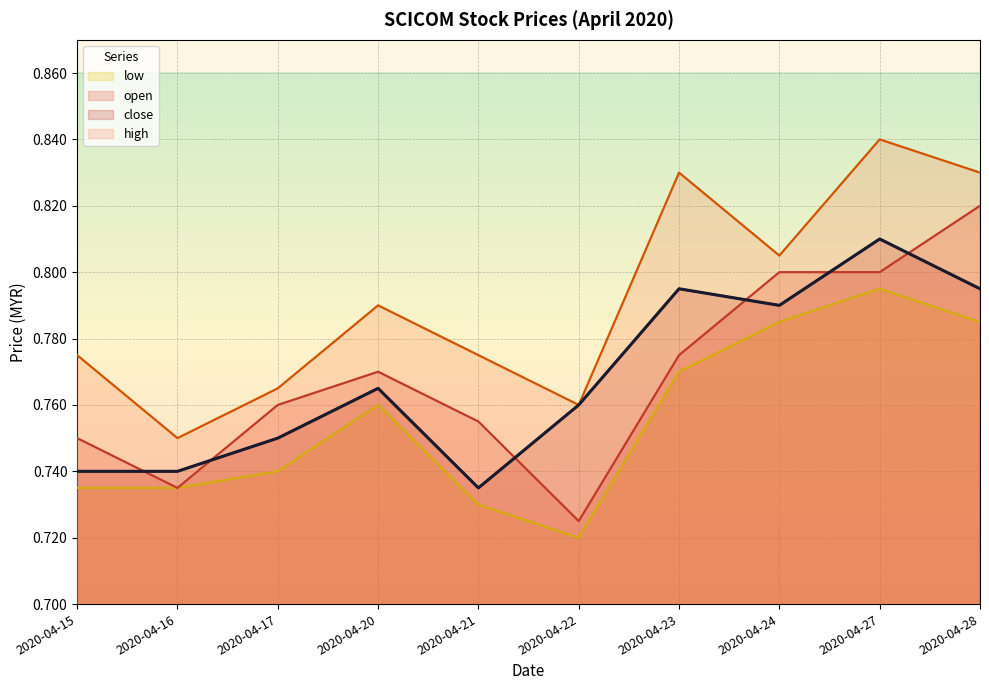

Where is the first local minimum for close?

2020-04-21